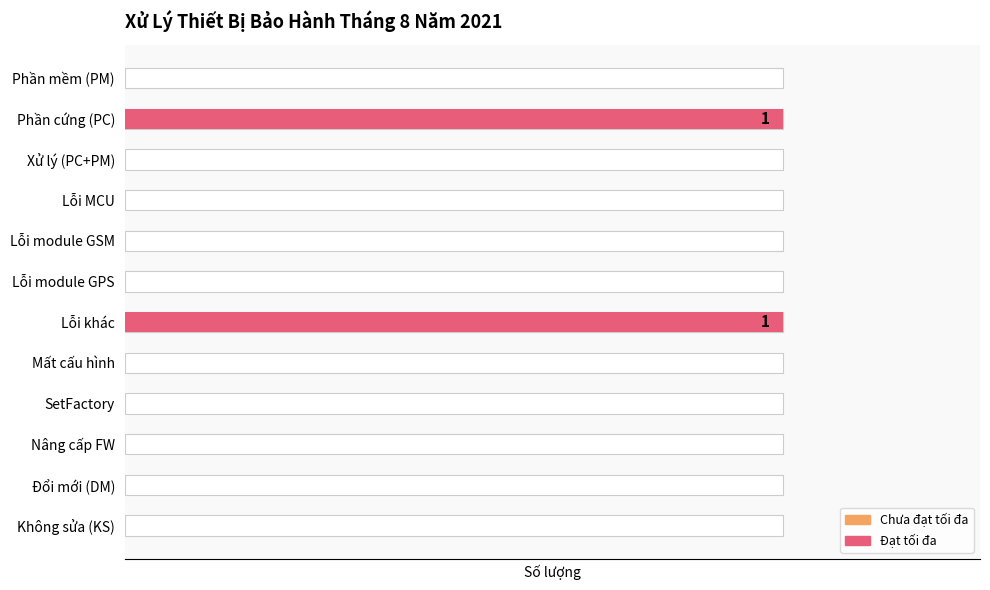

Count the values in the range 0 to 1.

12